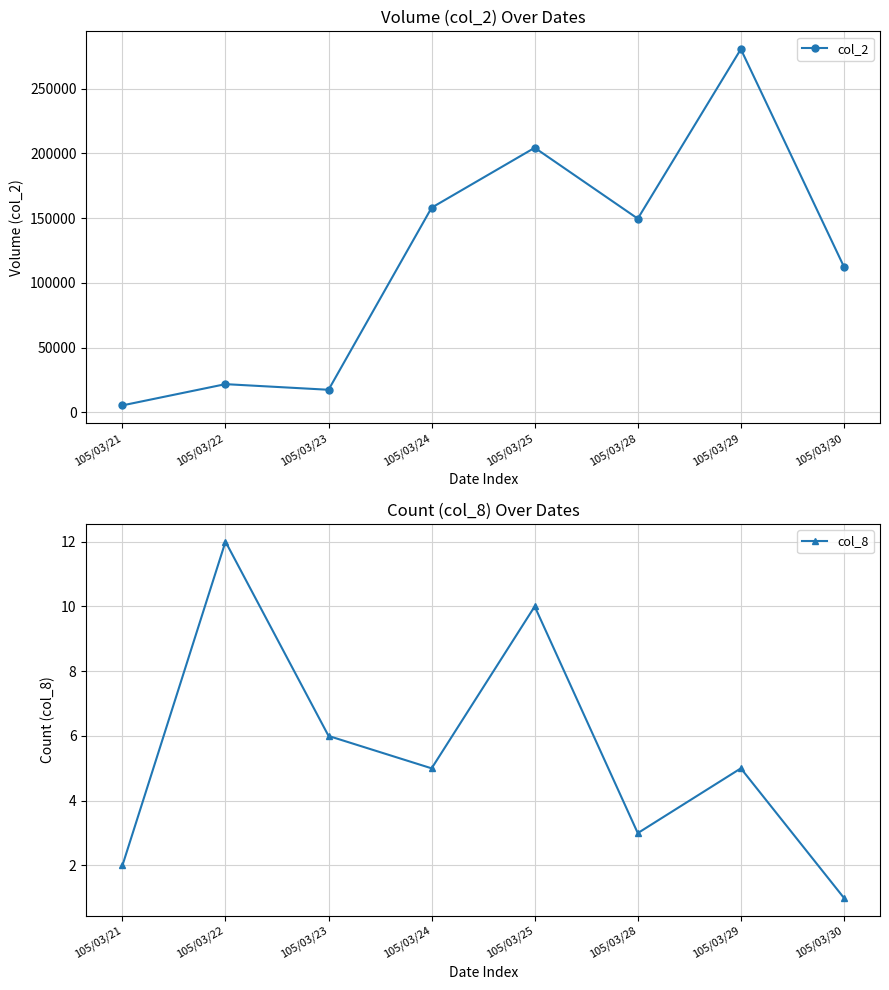

Which category has the lowest value across all series?

105/03/30